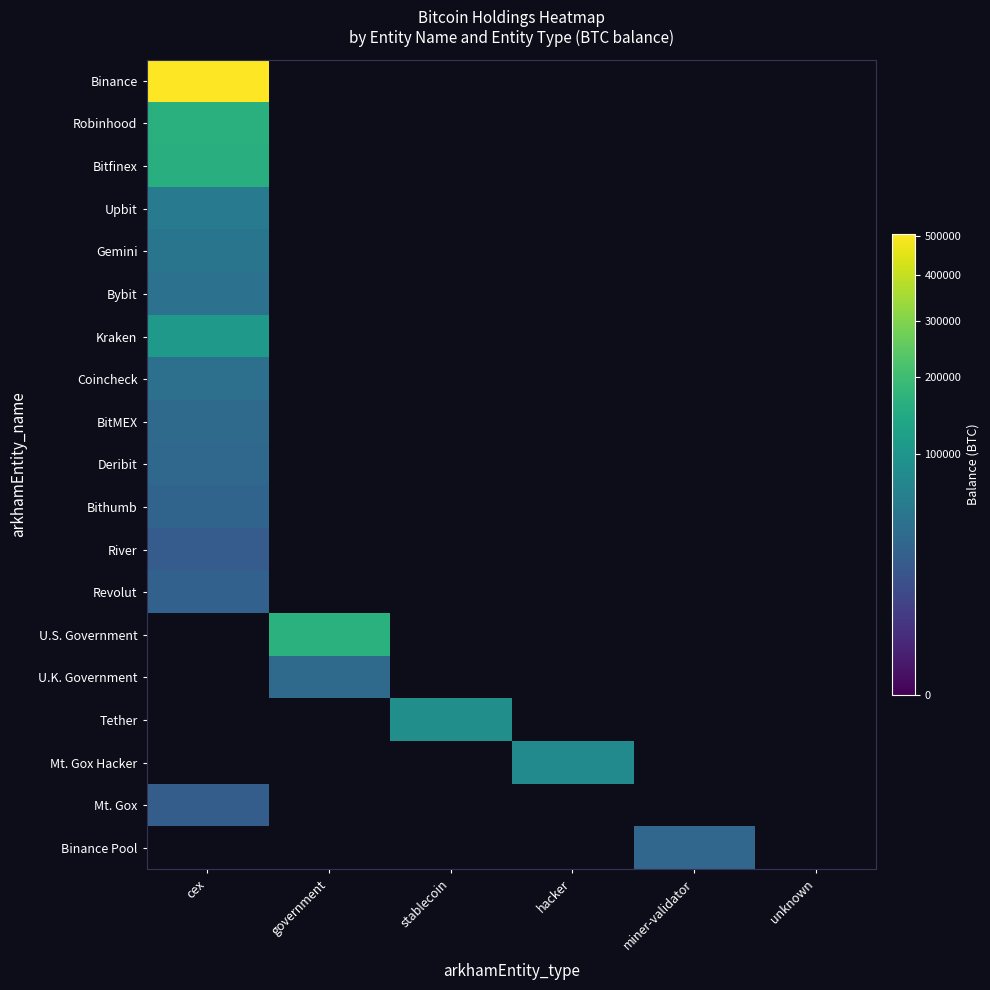

Rank the series by their maximum value, from highest to lowest.

Binance, Robinhood, Bitfinex, Kraken, Upbit, Gemini, Bybit, Coincheck, BitMEX, Deribit, Bithumb, Revolut, U.S. Government, U.K. Government, Tether, Mt. Gox Hacker, Mt. Gox, Binance Pool, River